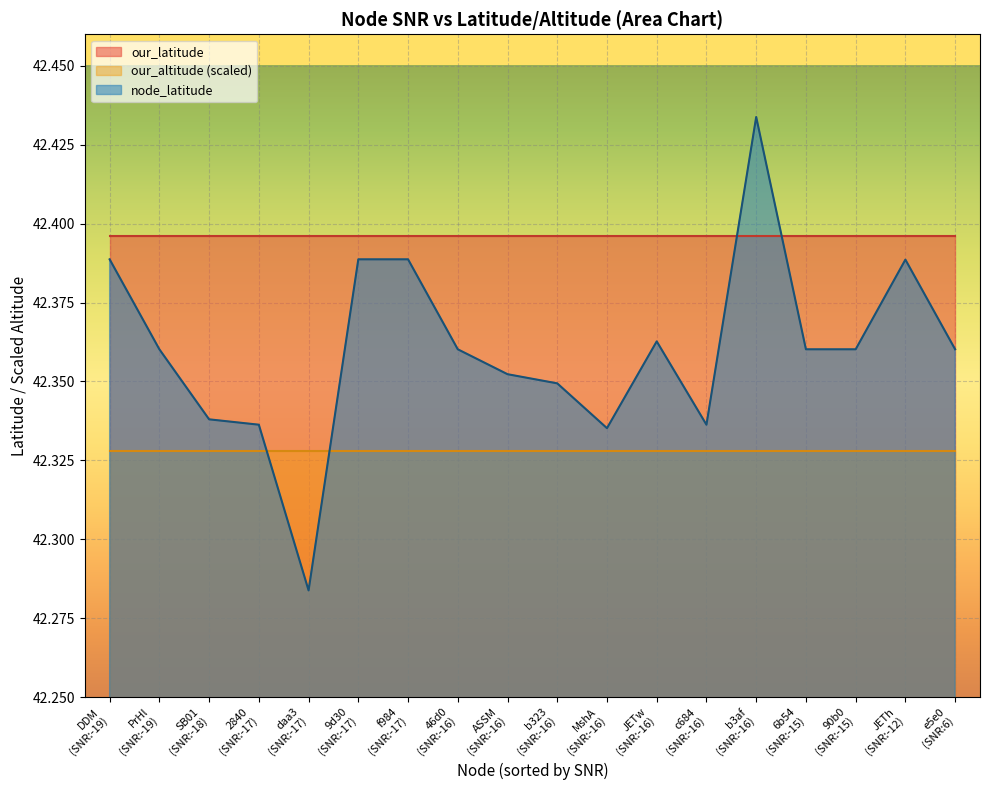

How many values are below zero?

17